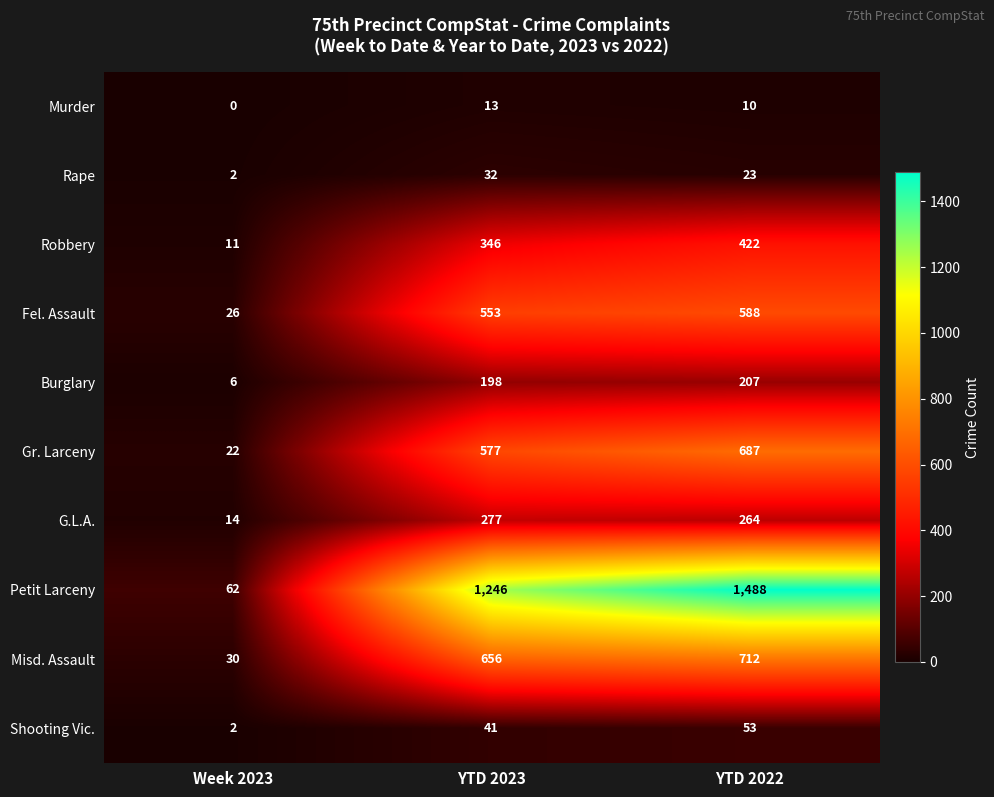

The value of Fel. Assault at YTD 2022 is 588. True or false?

True